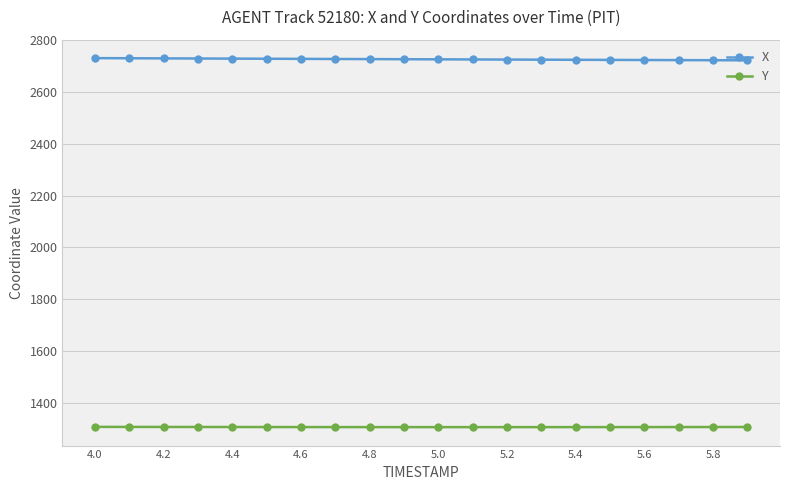

Is this an area chart (filled region under the line)?

No